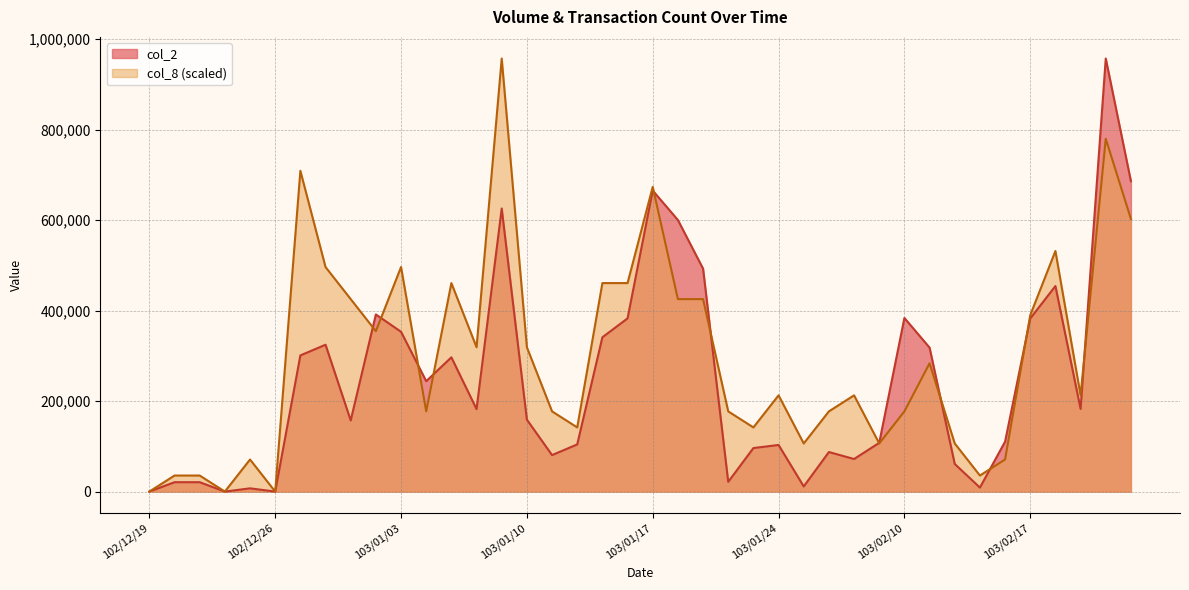

What is the value of the col_2 point at the 28th from the left?

87360.0